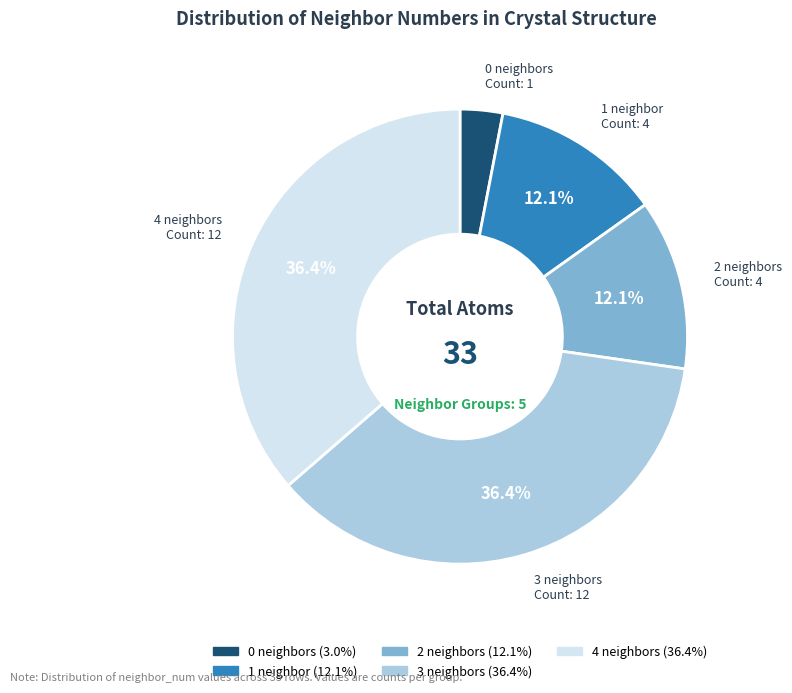

Is there any slice that represents more than half of the pie?

No